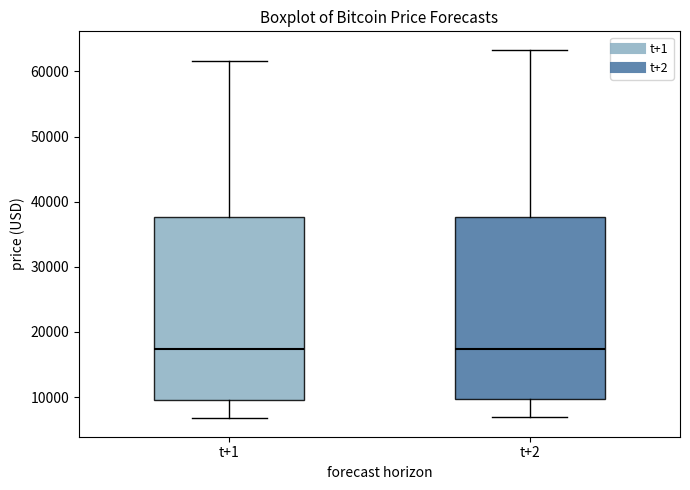

Reading left to right, transcribe this box plot: for each box, give where its median line is, the range the box spans, and where its two whiskers end, as read against the y-axis. The values are not printed on the chart, so give them approximately, as read against the axis.

t+1: median 17000, box 10000 to 38000, whiskers 7000 to 62000
t+2: median 17000, box 10000 to 38000, whiskers 7000 to 63000